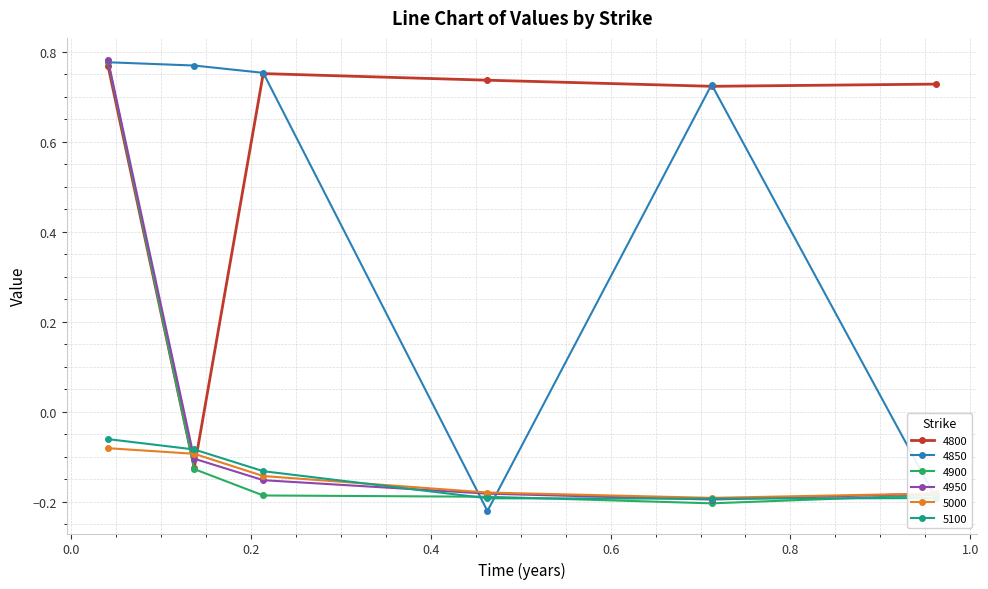

In 4800, how many points are lower than both neighbors (excluding endpoints)?

2